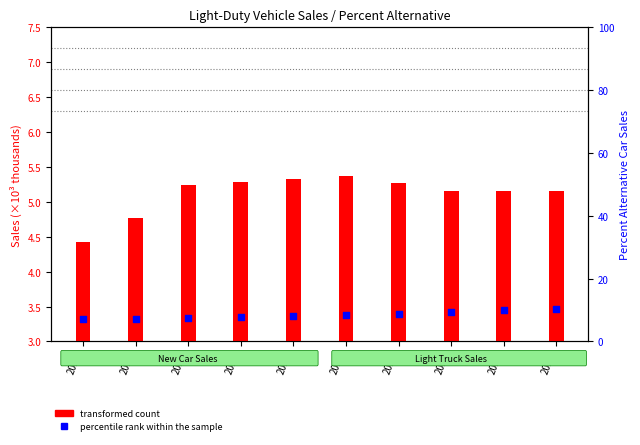

What is the total value across all series at 2029?

15.6